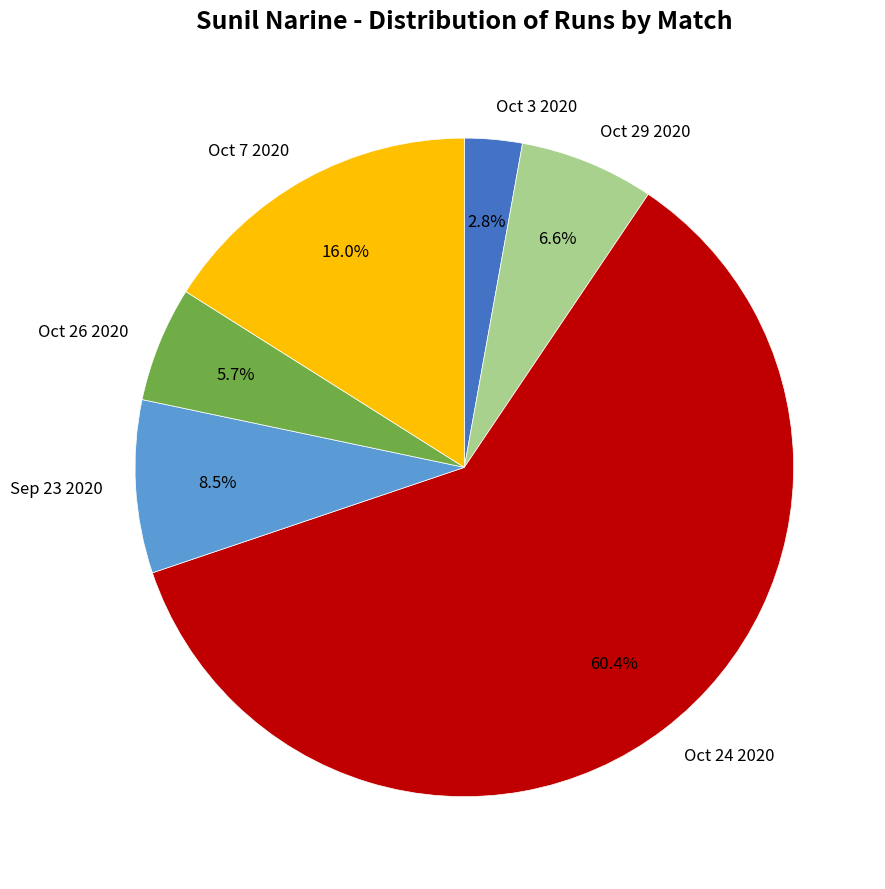

How many slices are in this pie chart?

6